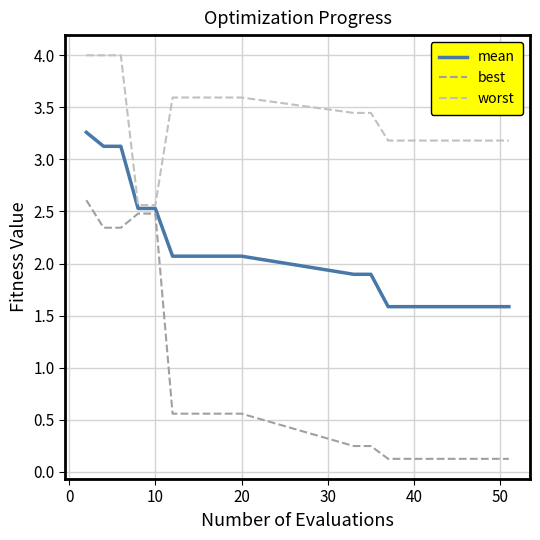

What is the maximum value shown in the chart?

4.0